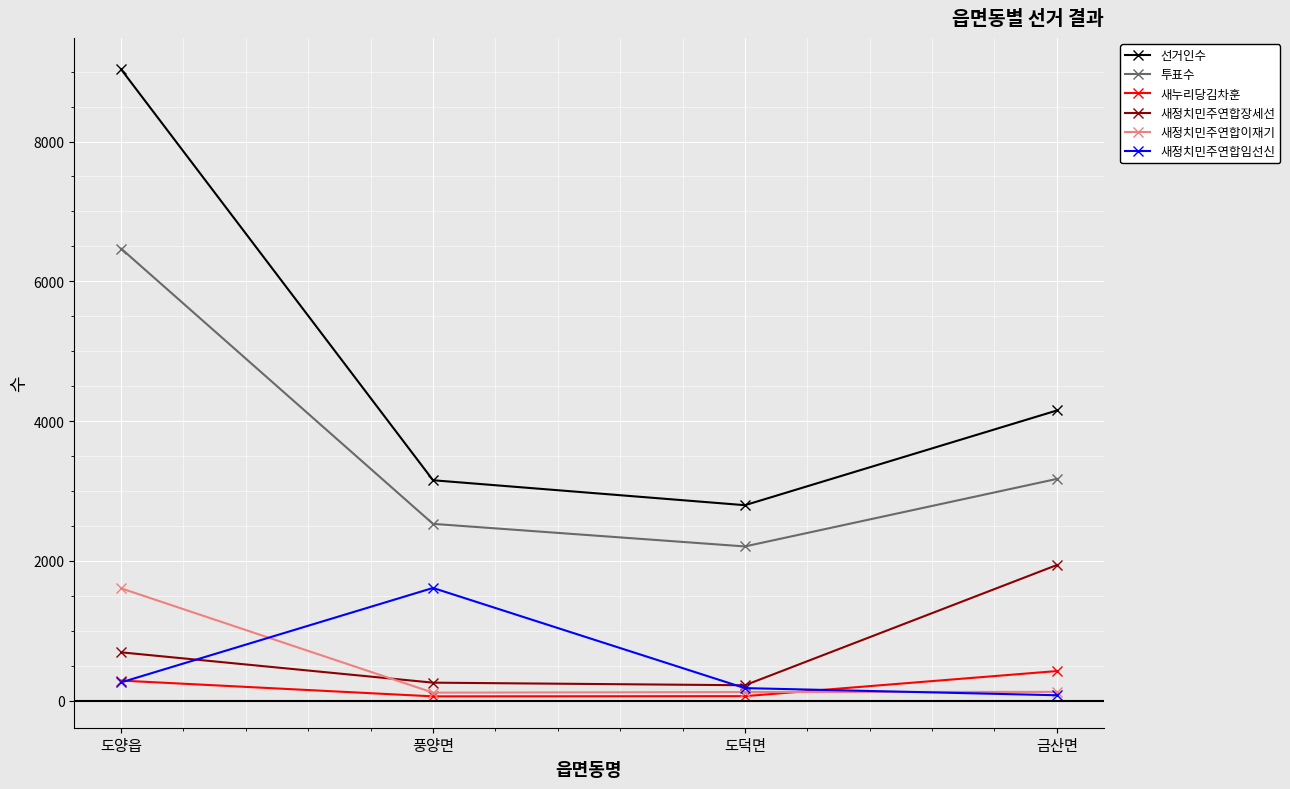

List the labels in order of 투표수 value, smallest first.

도덕면, 풍양면, 금산면, 도양읍